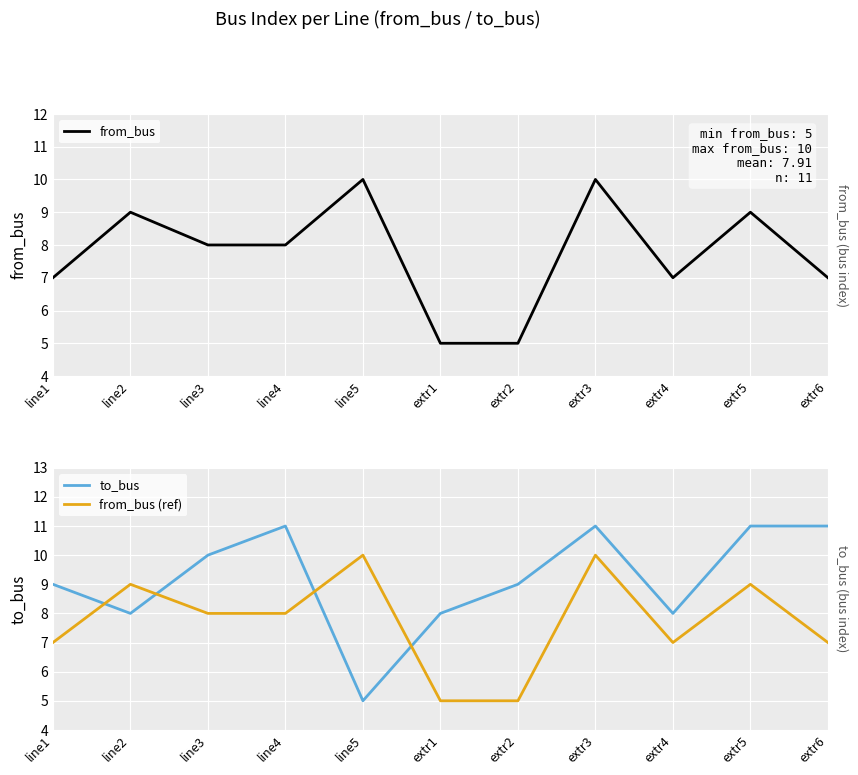

What is the label of the 5th point from the right?

extr2